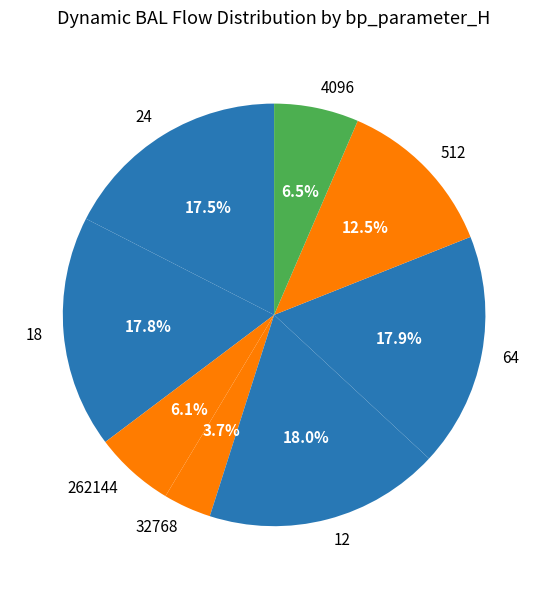

Does any single category account for the majority?

No